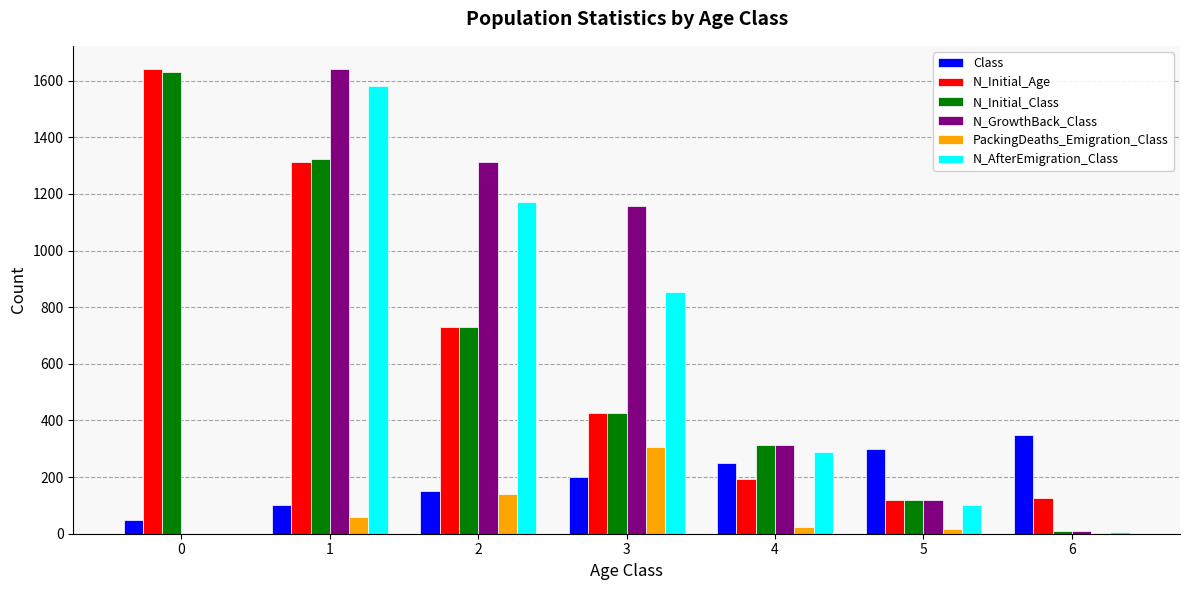

Which series changed the most between 0 and 1?

N_GrowthBack_Class